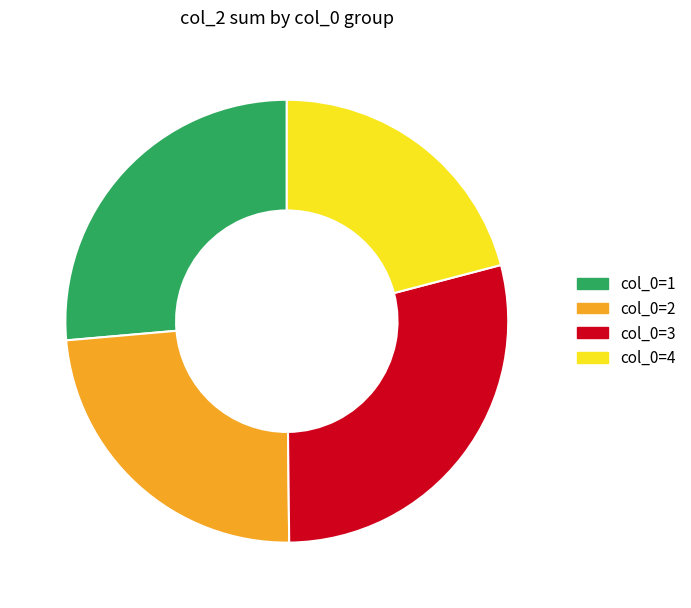

Does any single category account for the majority?

No